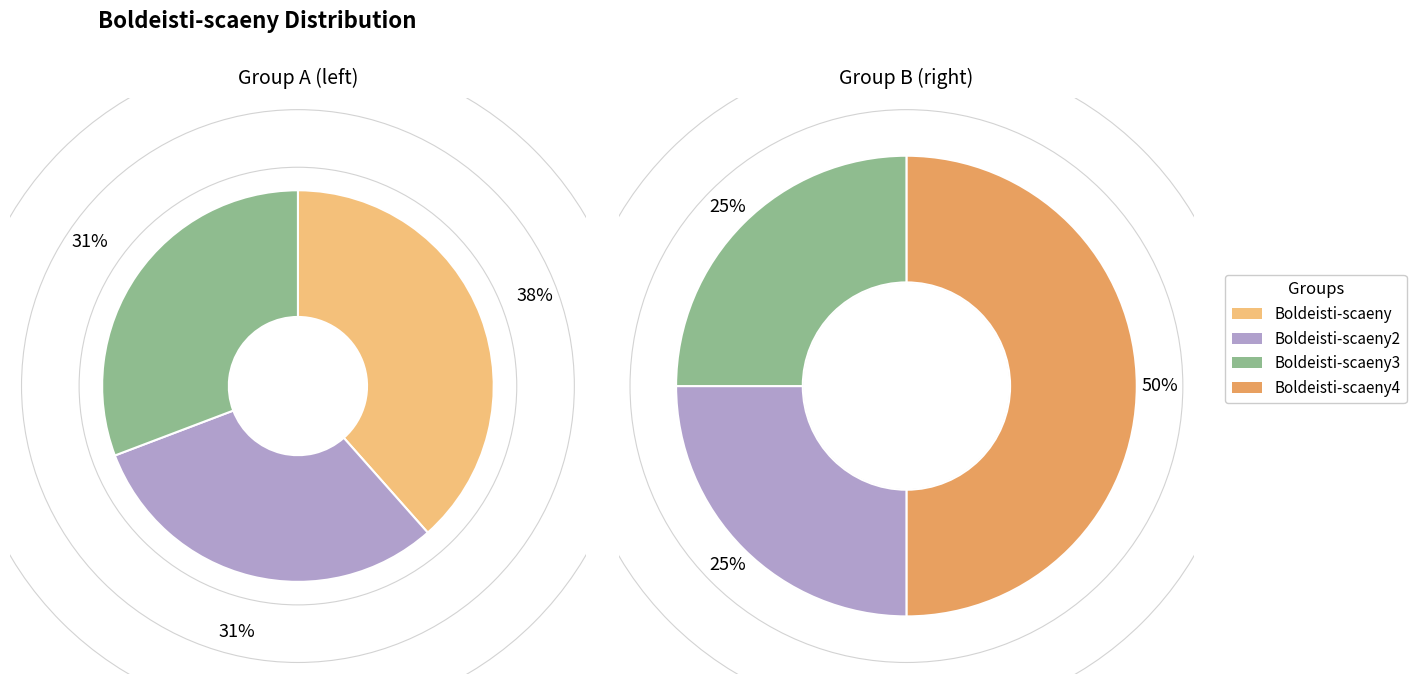

Which slice is the largest?

Boldeisti-scaeny4